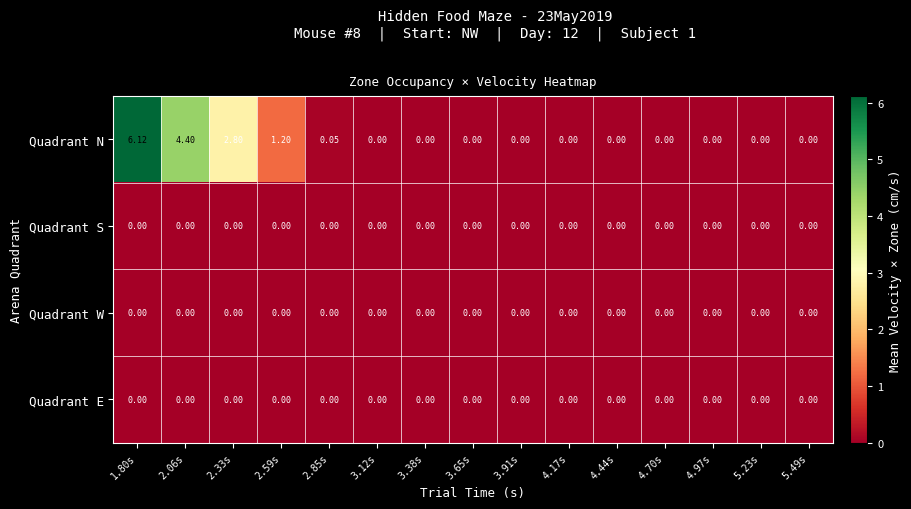

Which series has the largest total across all categories?

Quadrant N